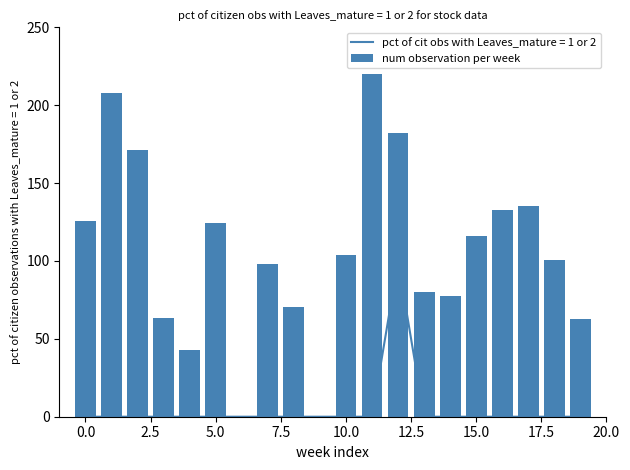

Reading left to right, extract all data points from this chart.

125.8	207.9	171.3	63.7	42.8	124.1	0.0	98.1	70.4	0.0	103.8	220.0	182.4	80.3	77.7	116.2	132.8	135.5	100.5	62.6